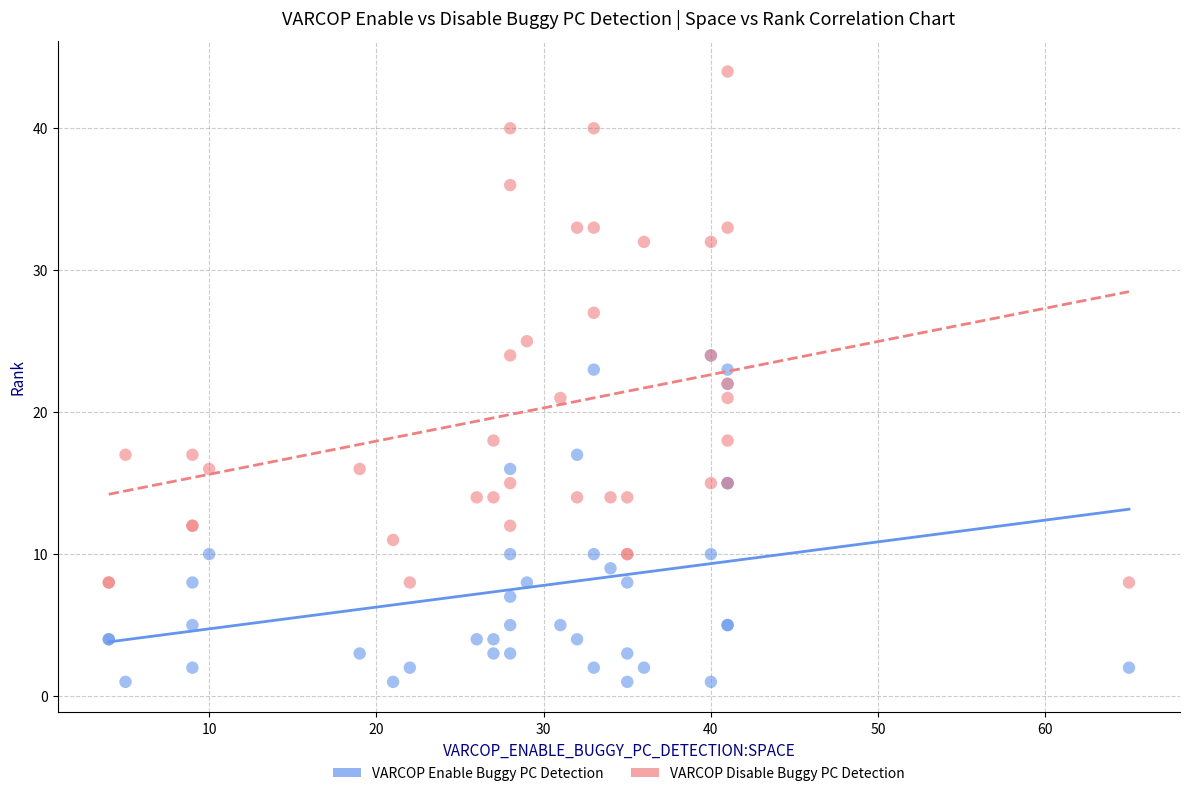

Which series reaches the minimum Y coordinate?

VARCOP Enable Buggy PC Detection